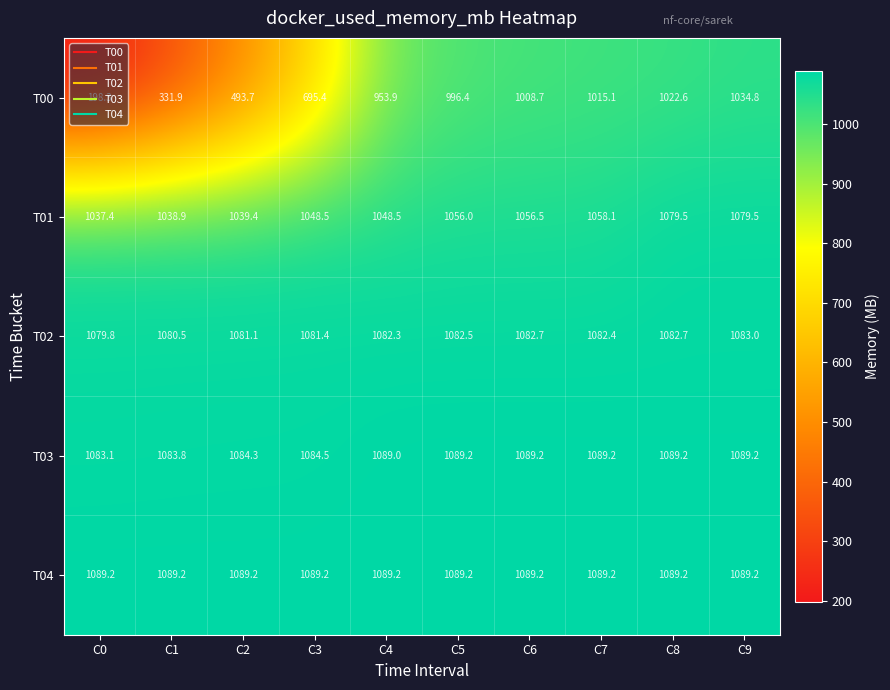

How many values in the T02 series exceed 1082?

6